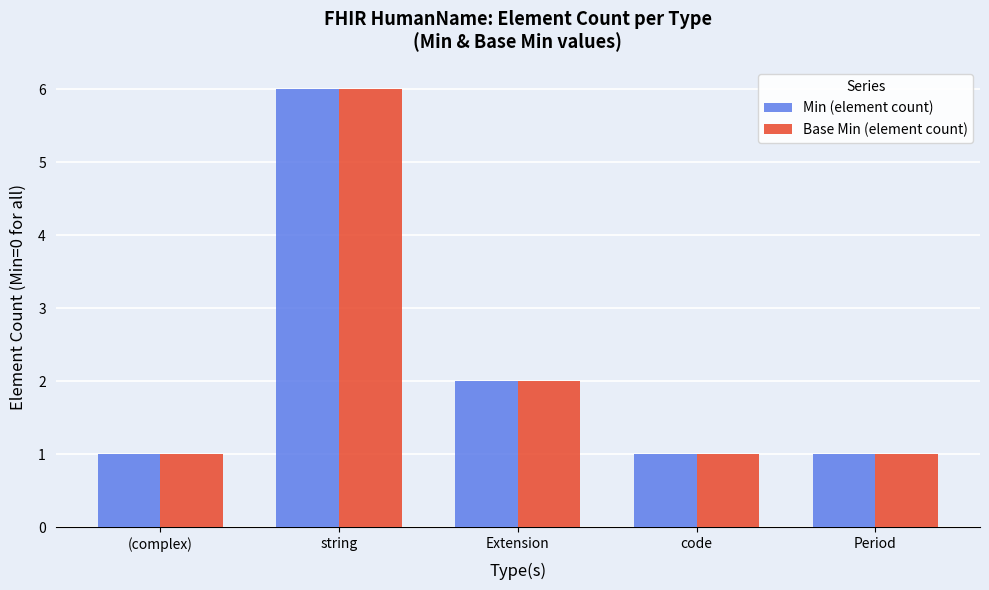

What is the difference between the maximum and minimum values in the Min (element count) series?

5